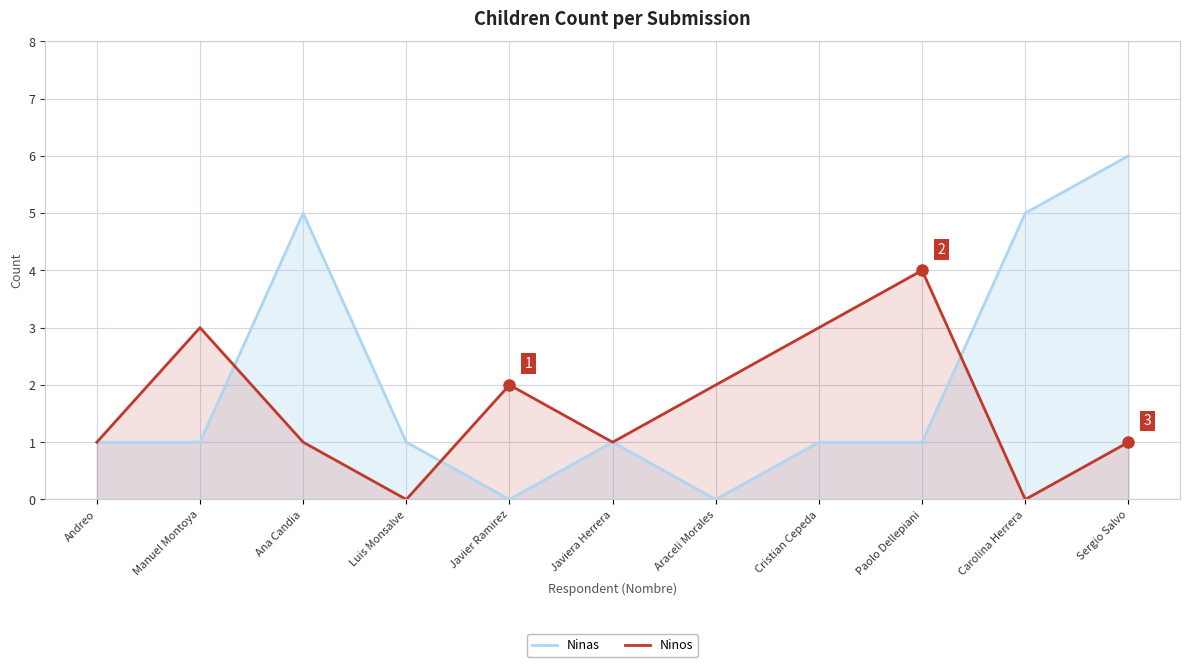

Which category has the highest value in the Ninos series?

Paolo Dellepiani